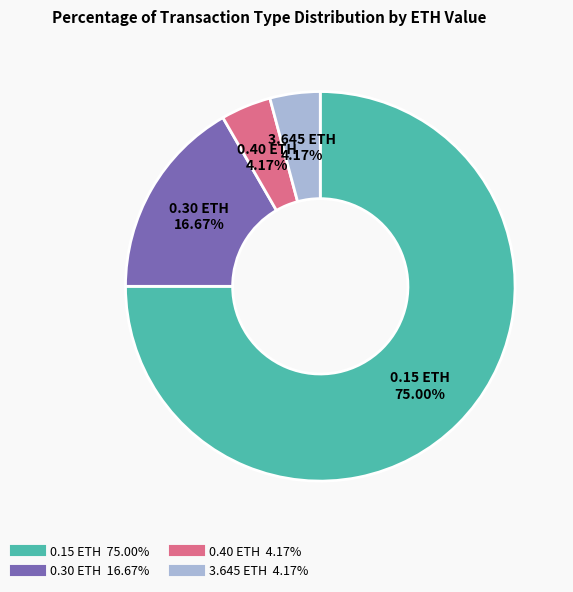

Does any single category account for the majority?

Yes